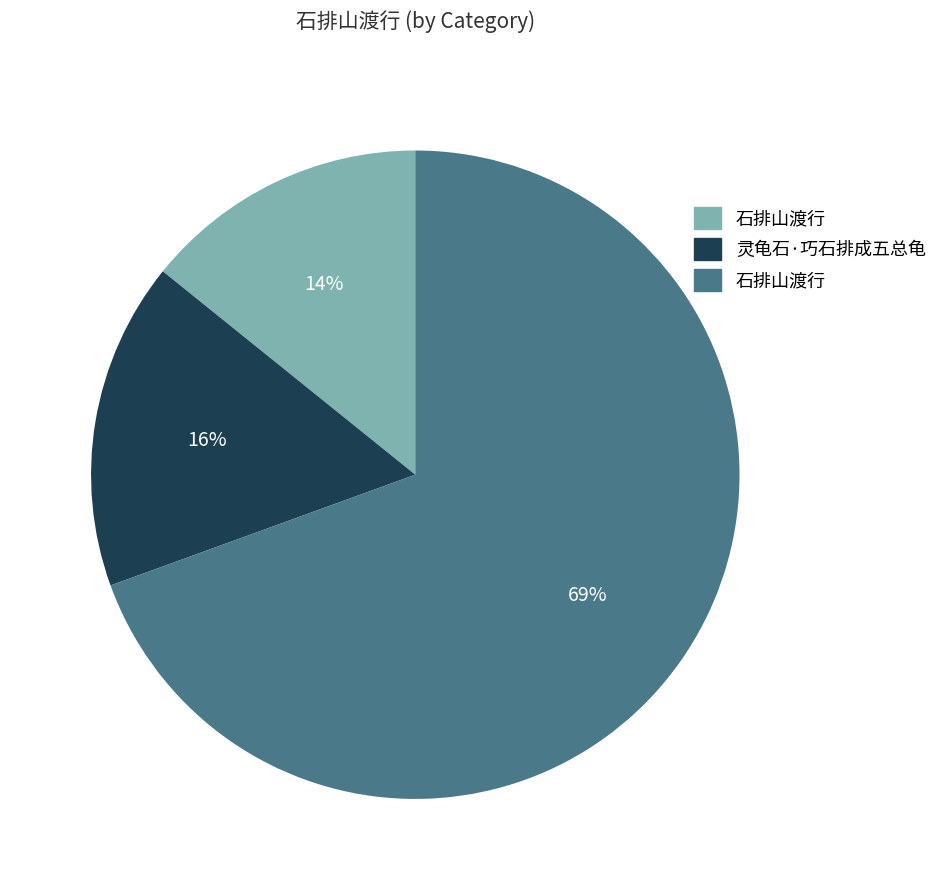

Is there a majority slice in this chart?

Yes